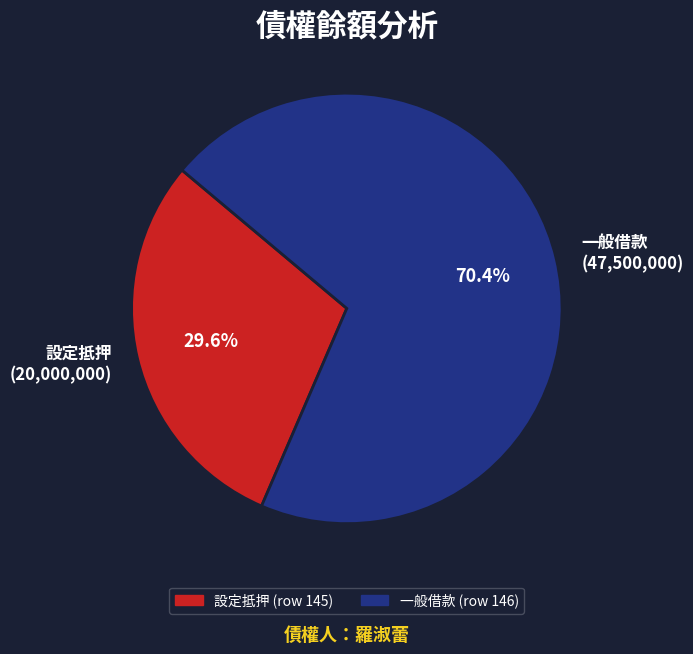

Which slice represents more than half of the pie?

一般借款 (47,500,000)